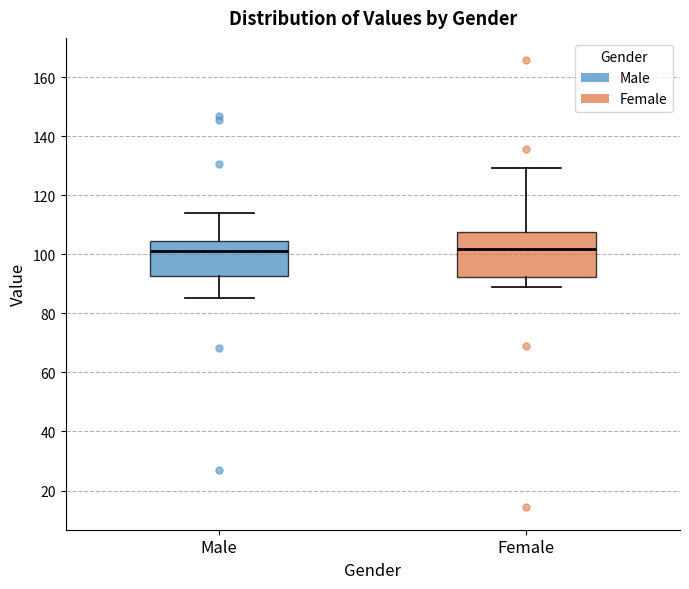

Comparing the boxes themselves (not the whiskers), which one is the tallest?

Female